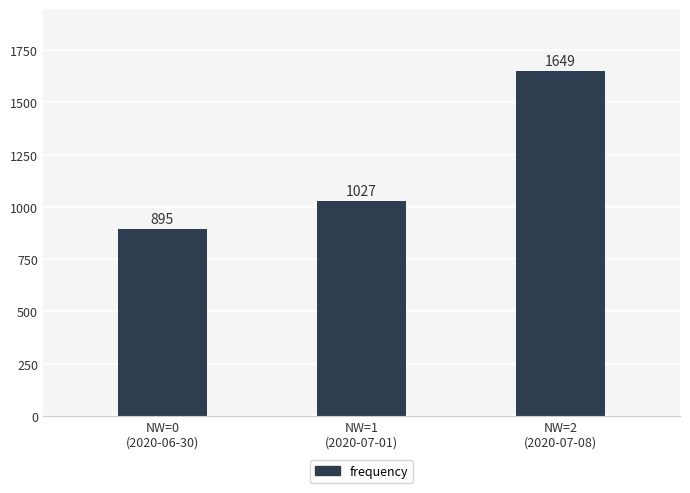

Reading right to left, extract all data points from this chart.

NW=2
(2020-07-08)=1649	NW=1
(2020-07-01)=1027	NW=0
(2020-06-30)=895